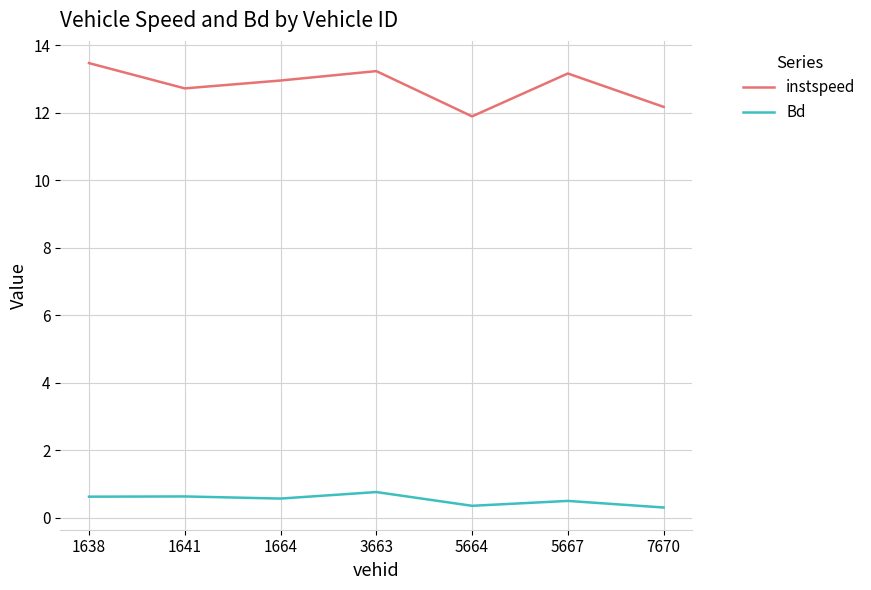

At 1641, list the series in order from smallest to largest.

Bd, instspeed